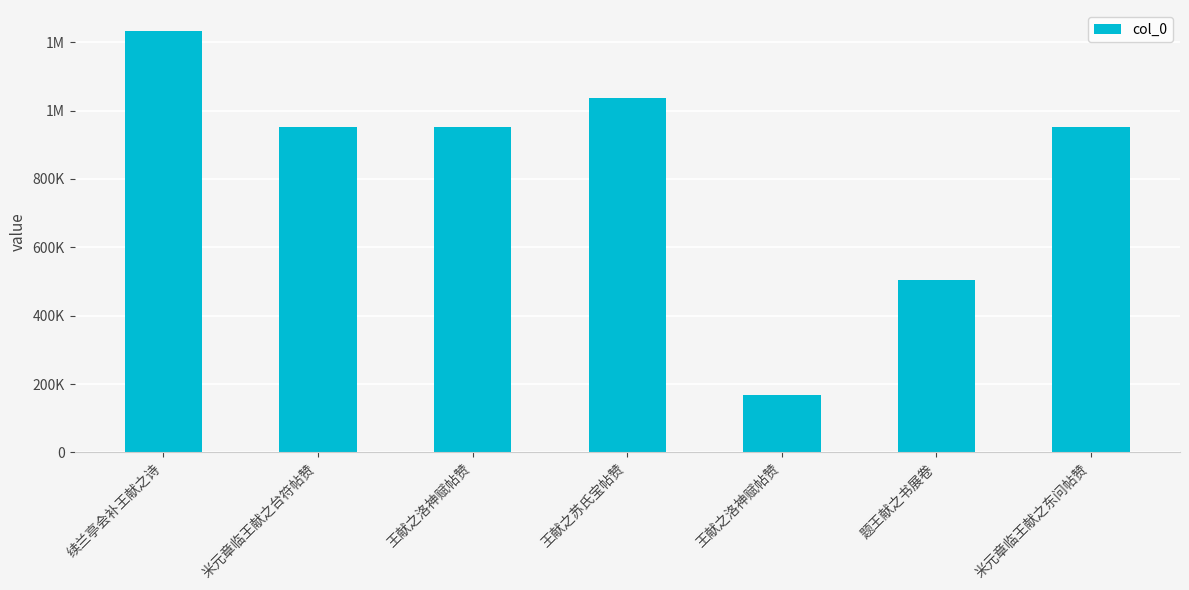

What is the change in value from 王献之苏氏宝帖赞 to 题王献之书展卷?

-534040